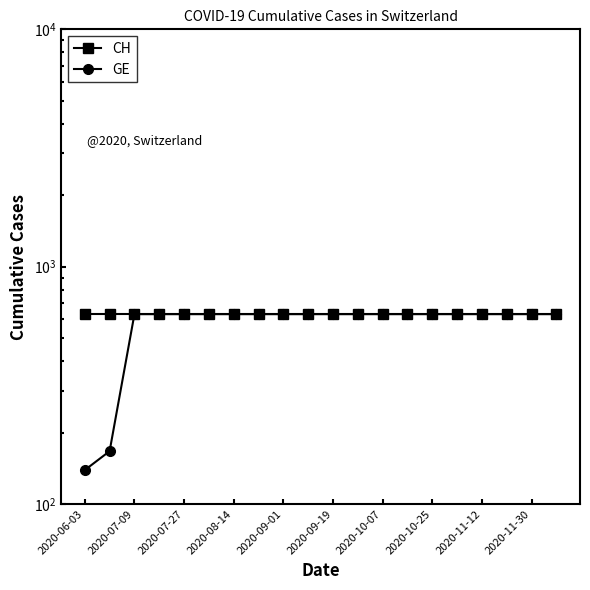

Which series changed the most between 2020-11-12 and 13?

CH